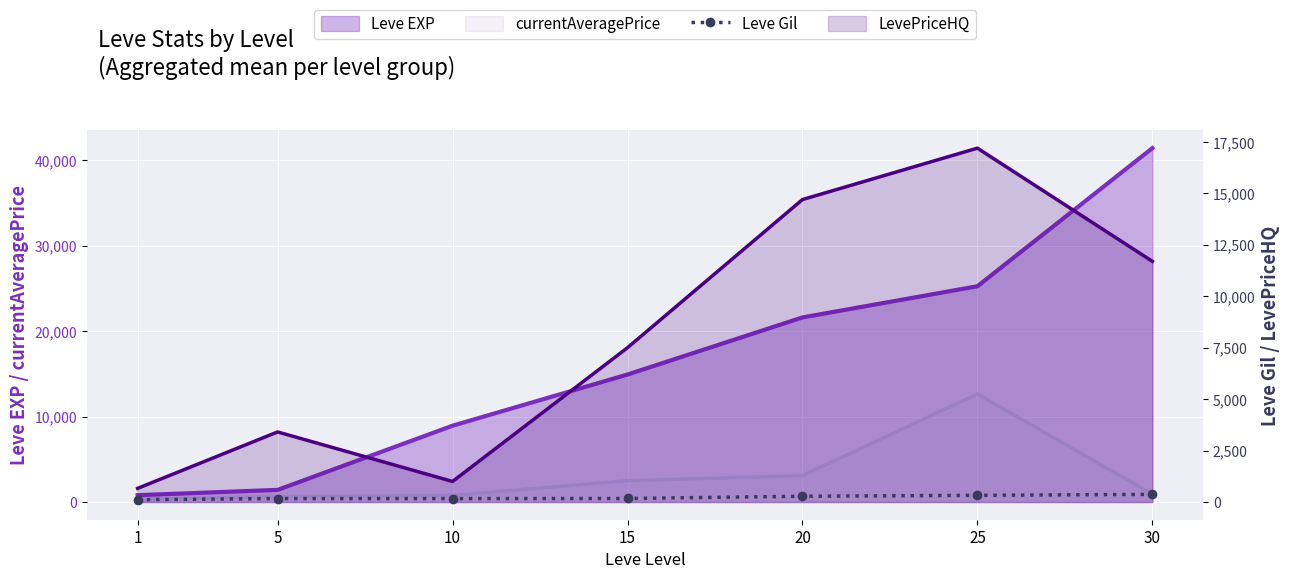

Which label corresponds to the smallest value in the chart?

1